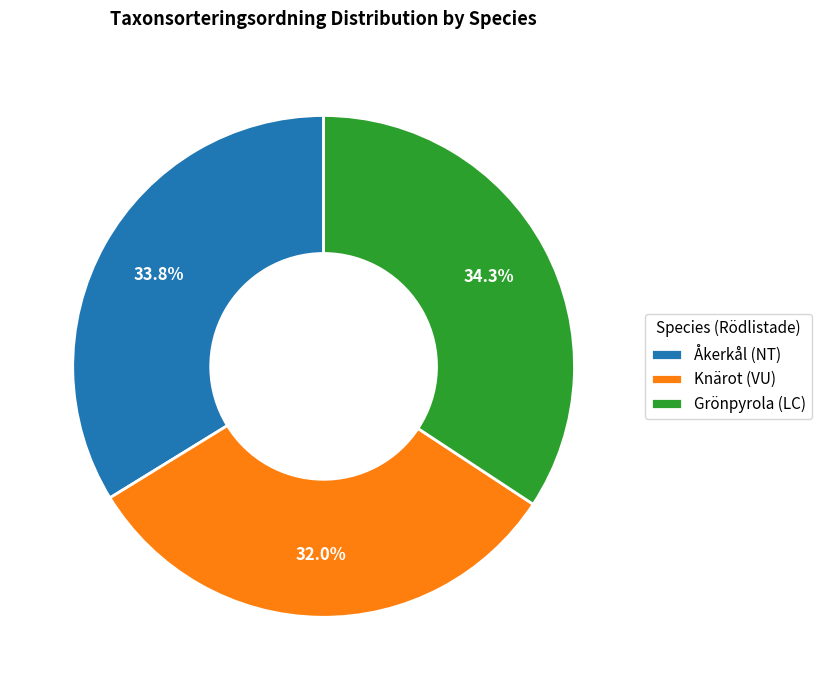

Between Knärot (VU) and Åkerkål (NT), which is larger?

Åkerkål (NT)